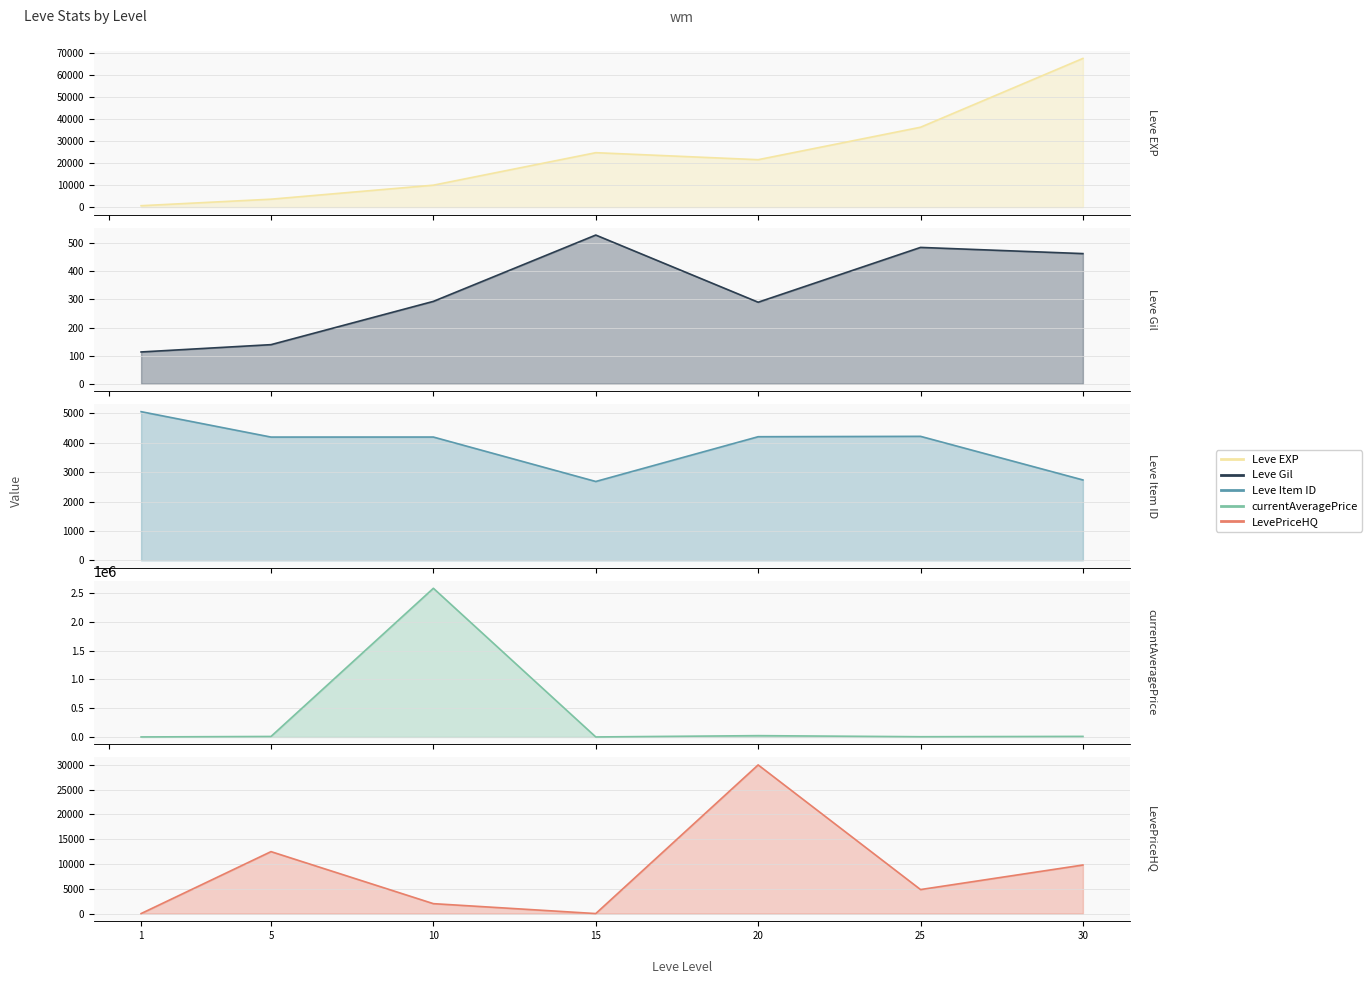

True or false: LevePriceHQ and currentAveragePrice cross at least once.

True